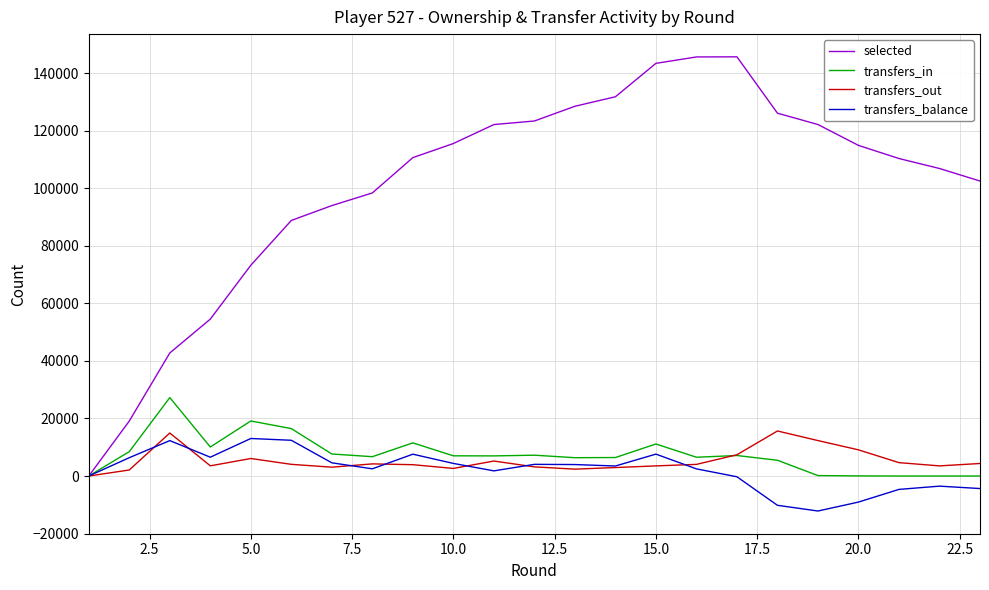

What is the maximum value for selected?

145714